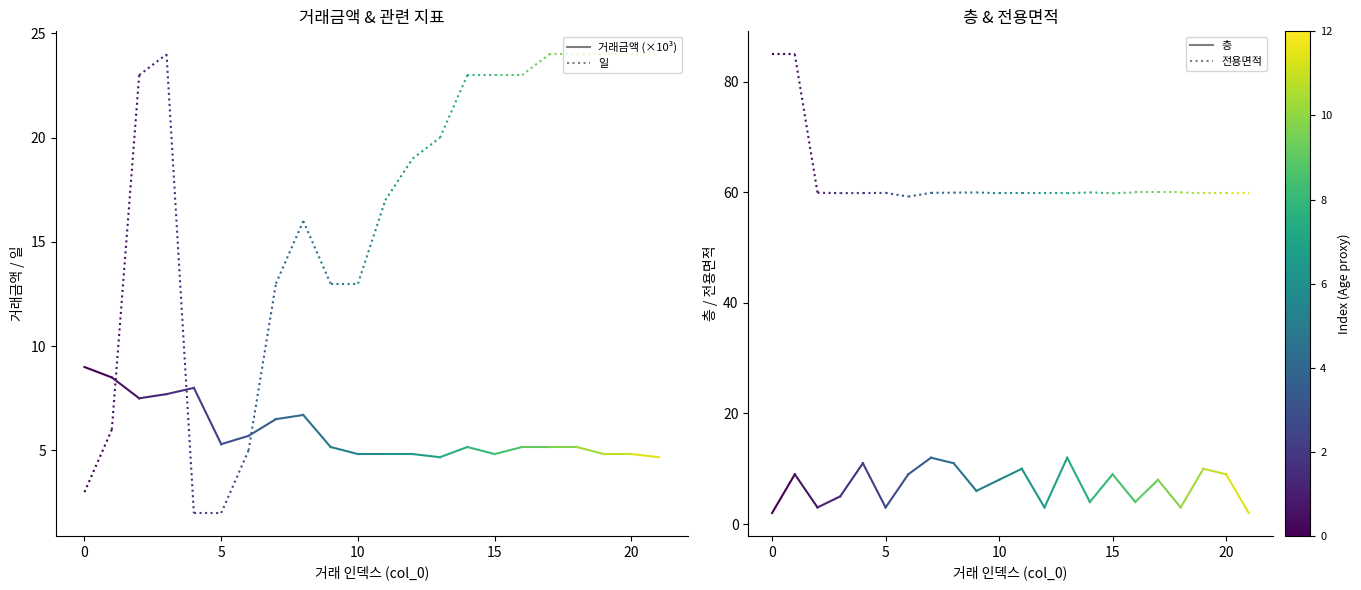

What is the minimum value for 층?

2.0